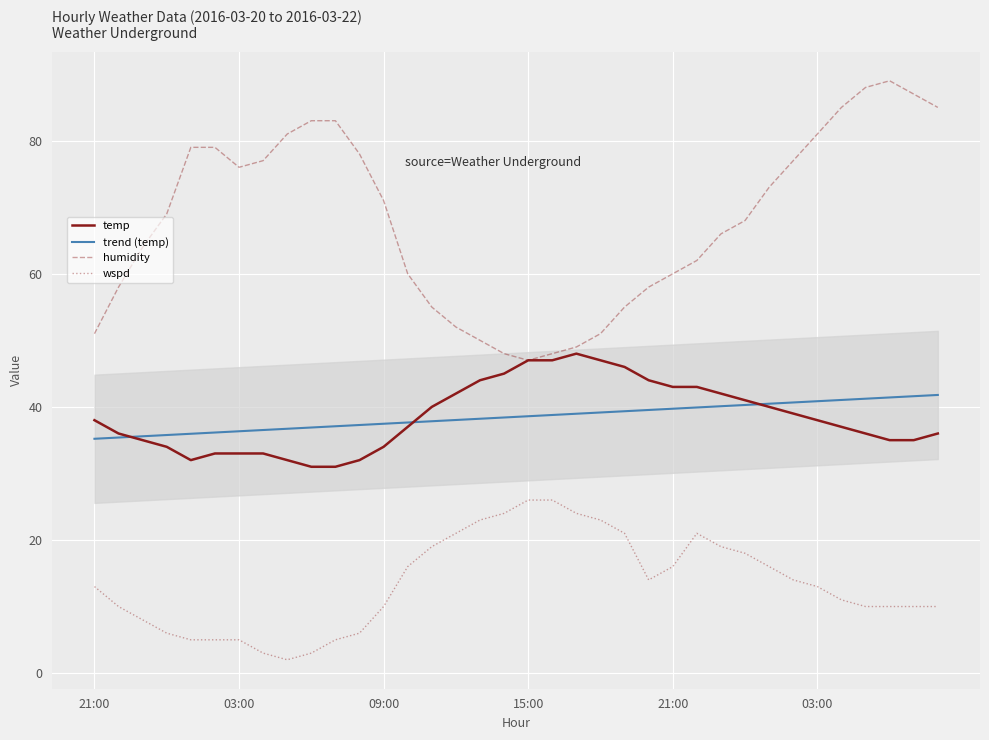

True or false: wspd and humidity intersect in this chart.

False